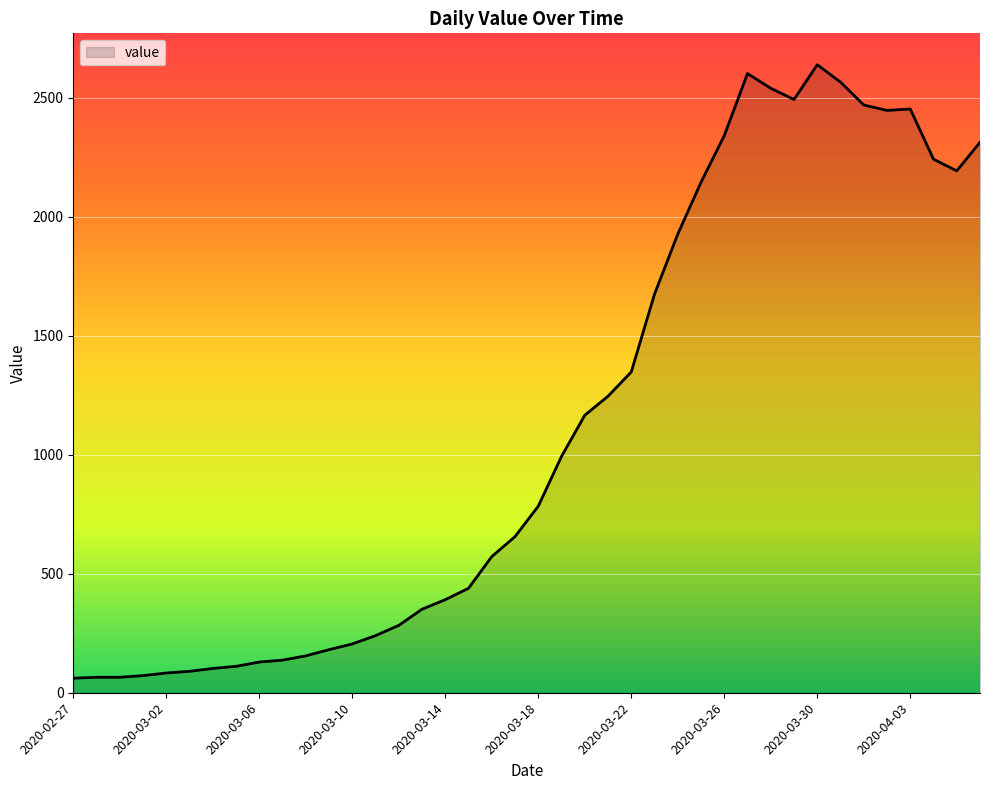

What is the minimum value shown in the chart?

61